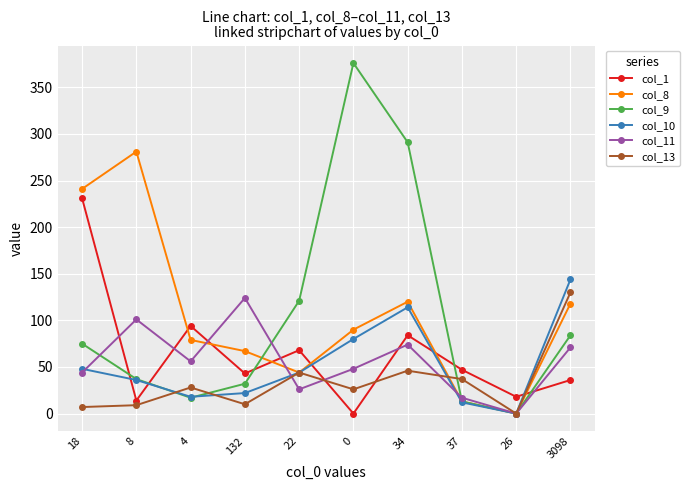

Count the number of categories in the chart.

10